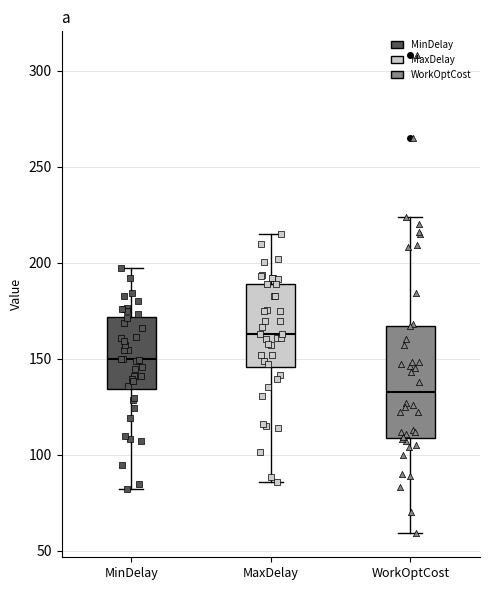

Reading left to right, read every box against the y-axis: the position of its median line, the range the box covers, and the ends of its whiskers. The values are not printed on the chart, so give them approximately, as read against the axis.

MinDelay: median 150, box 135 to 170, whiskers 80 to 195
MaxDelay: median 165, box 145 to 190, whiskers 85 to 215
WorkOptCost: median 135, box 110 to 165, whiskers 60 to 225